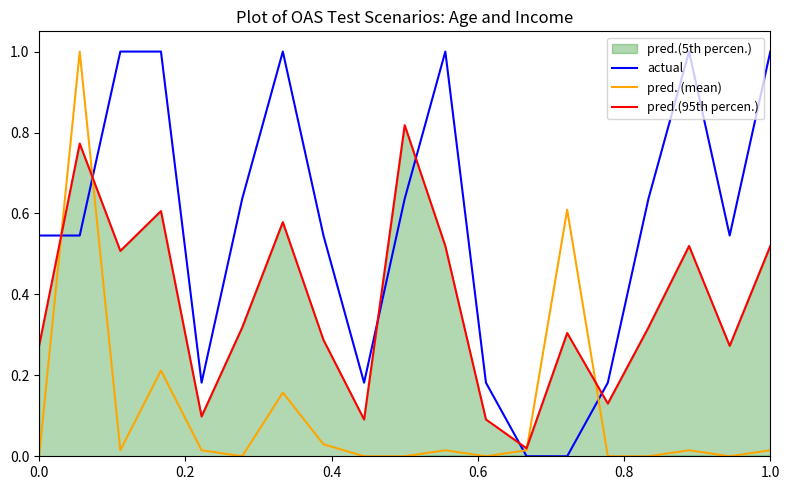

What is the maximum value for pred. (mean)?

1.0